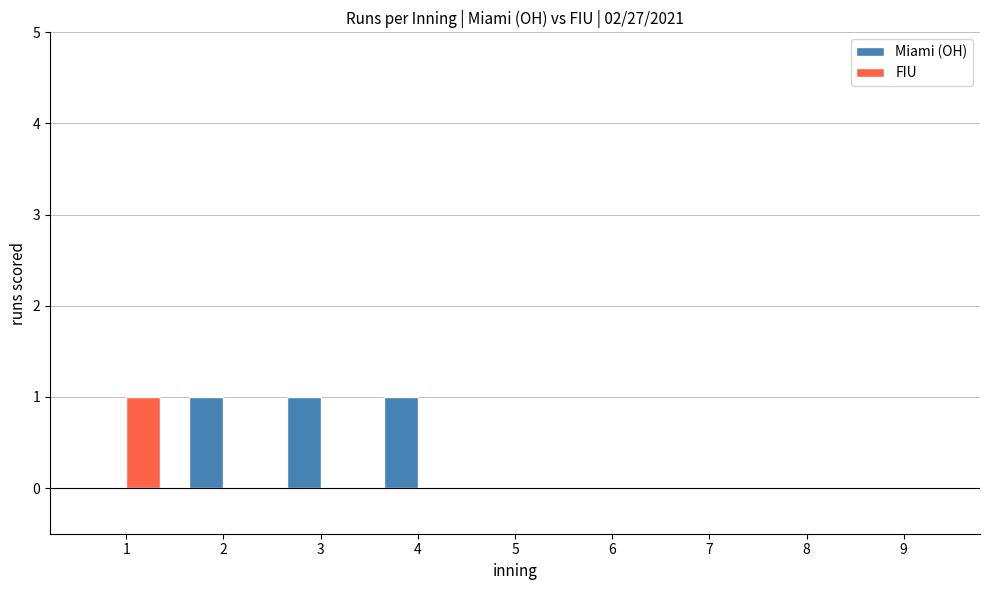

How many FIU values are between 0 and 1?

9